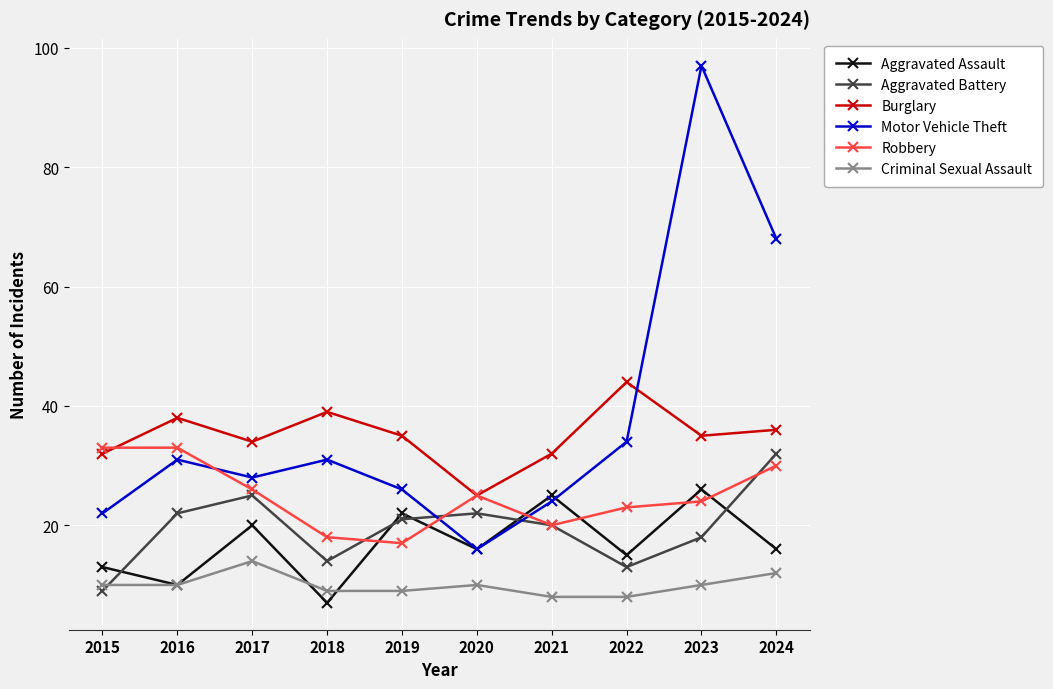

How many lines are shown in the chart?

6